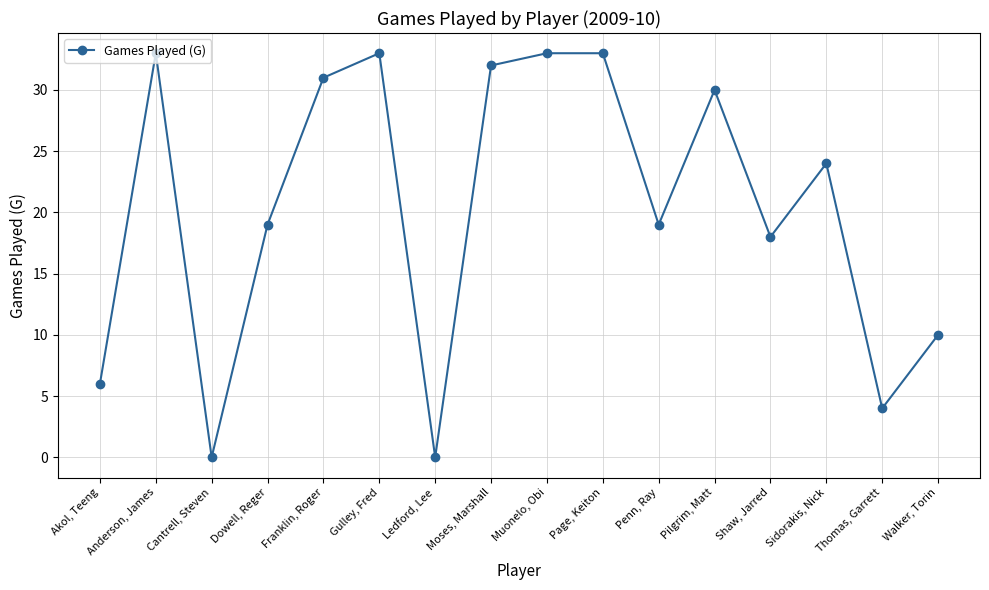

The chart shows a value of 1 at Akol, Teeng. True or false?

False